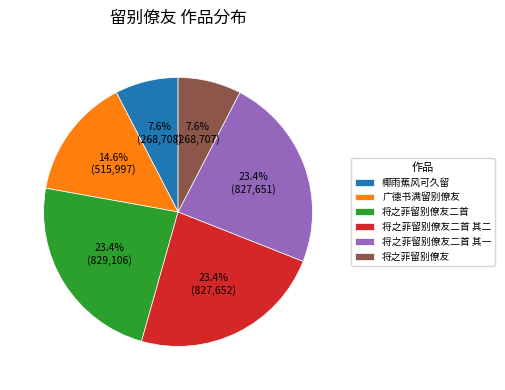

Count the number of slices in the pie.

6